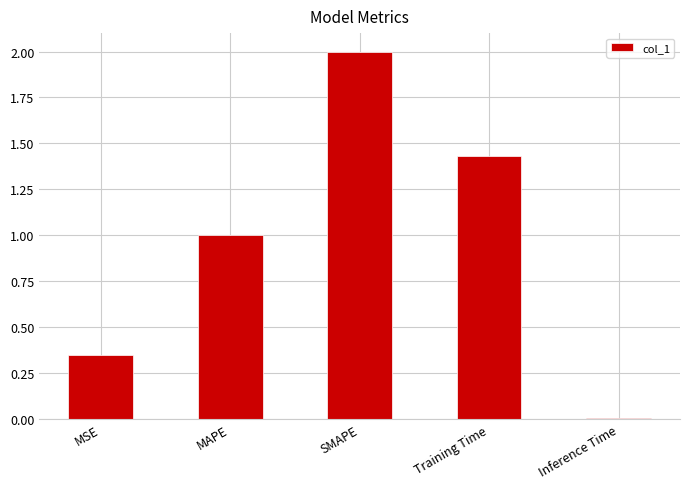

What is the average value?

1.0